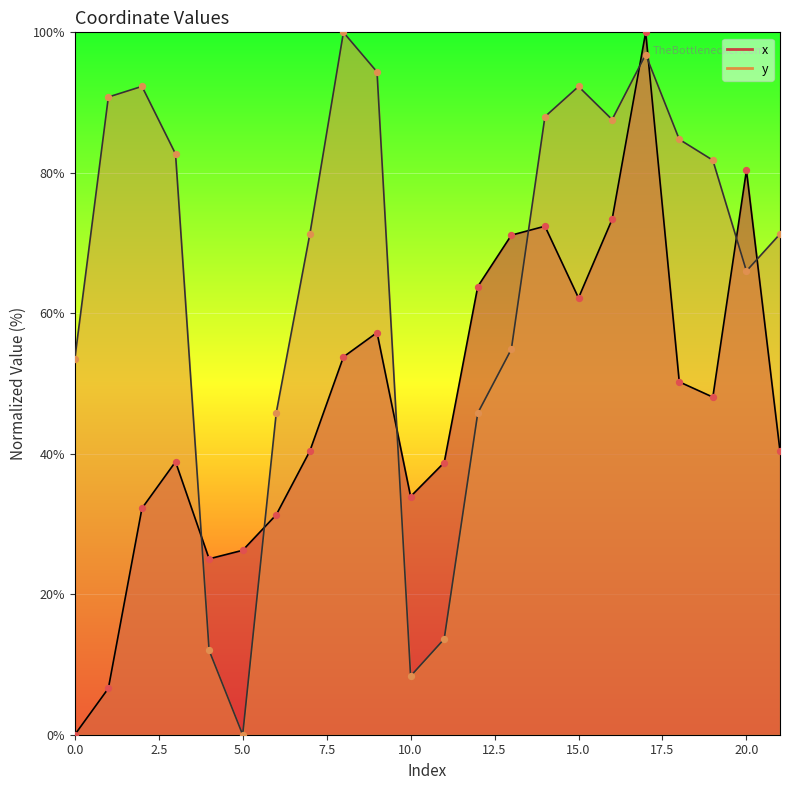

Is the value of y points at 19 greater than the value of x points at 15?

Yes